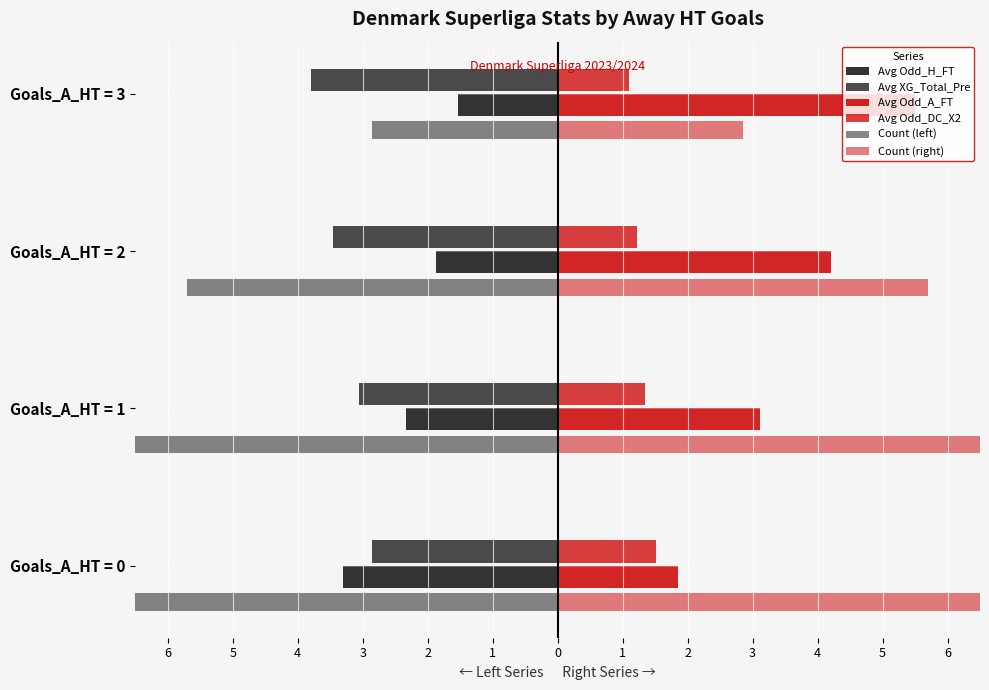

What is the sum of all Avg Odd_A_FT values?

14.7